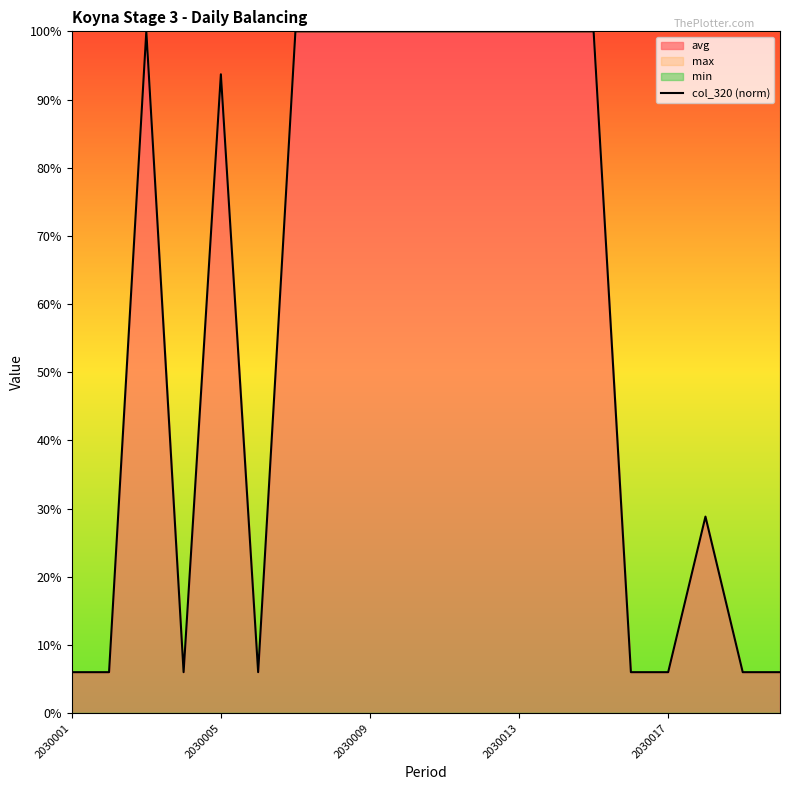

How many lines are shown in the chart?

1